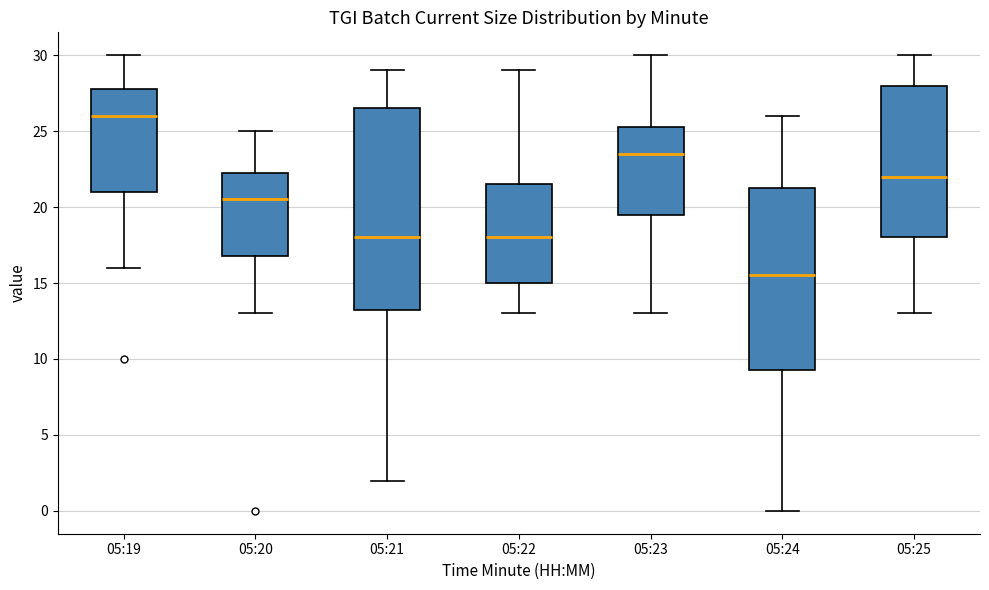

Reading left to right, read every box against the y-axis: the position of its median line, the range the box covers, and the ends of its whiskers. The values are not printed on the chart, so give them approximately, as read against the axis.

05:19: median 26.0, box 21.0 to 28.0, whiskers 16.0 to 30.0
05:20: median 20.5, box 17.0 to 22.5, whiskers 13.0 to 25.0
05:21: median 18.0, box 13.5 to 26.5, whiskers 2.0 to 29.0
05:22: median 18.0, box 15.0 to 21.5, whiskers 13.0 to 29.0
05:23: median 23.5, box 19.5 to 25.5, whiskers 13.0 to 30.0
05:24: median 15.5, box 9.5 to 21.5, whiskers 0.0 to 26.0
05:25: median 22.0, box 18.0 to 28.0, whiskers 13.0 to 30.0